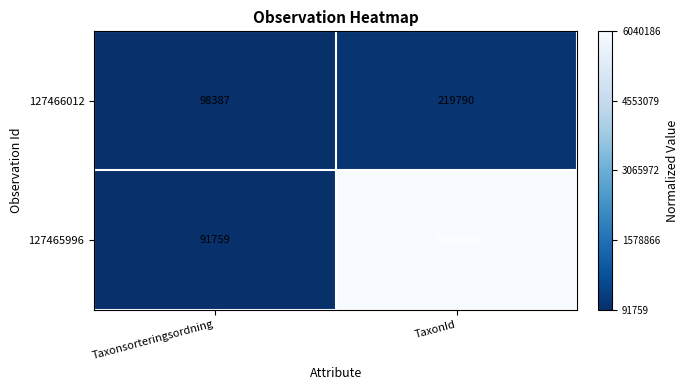

Which series has the largest range (max minus min)?

127465996